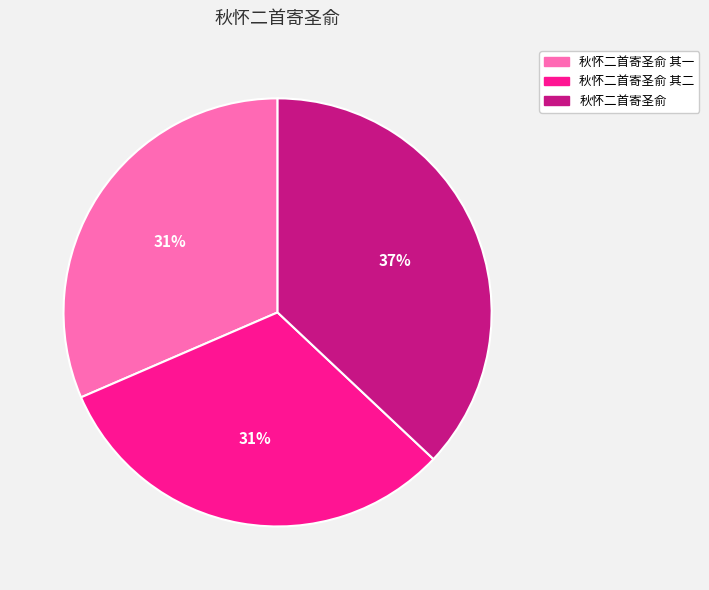

Does 秋怀二首寄圣俞 represent more than half of the total?

No